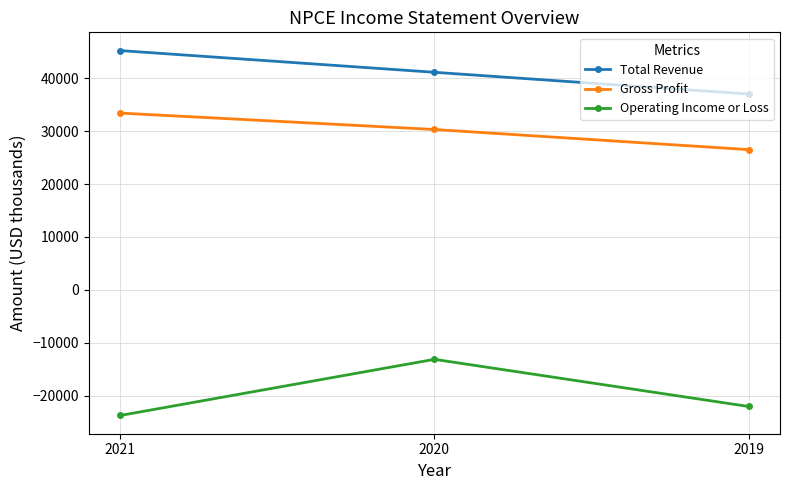

The value of Operating Income or Loss at 2019 is -8811. True or false?

False